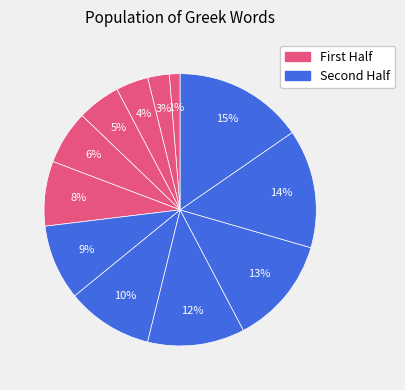

How many segments does this pie chart have?

12